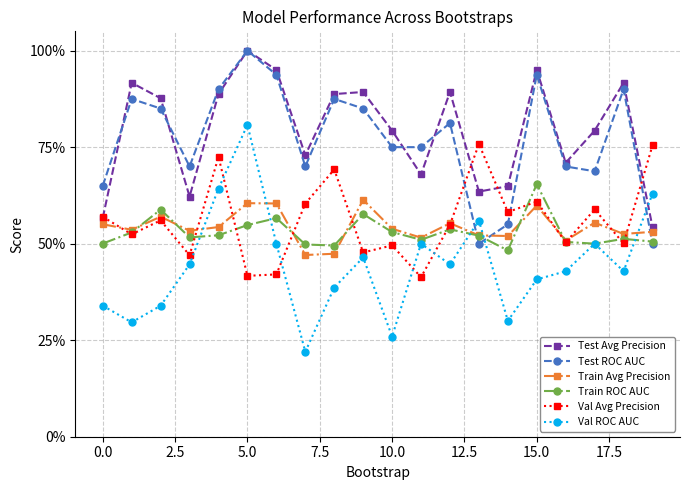

Does the chart have visible grid lines?

Yes